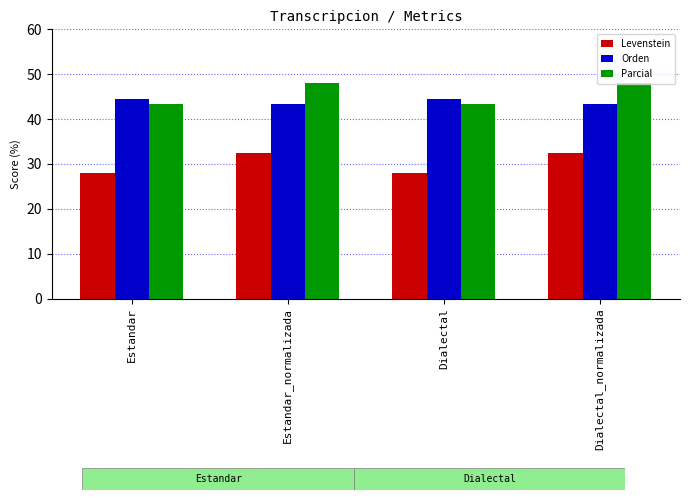

What is the approximate value of Orden at Dialectal_normalizada?

43.4